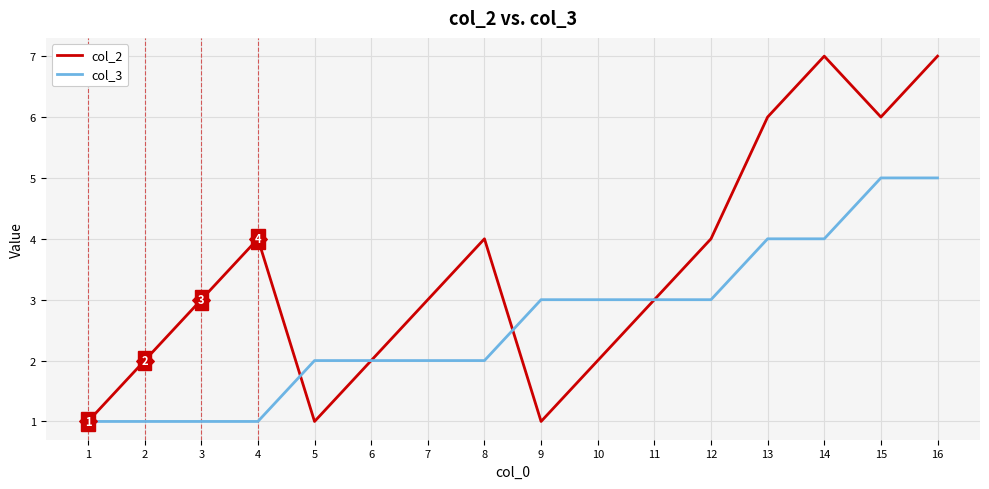

Which series has the largest total across all categories?

col_2